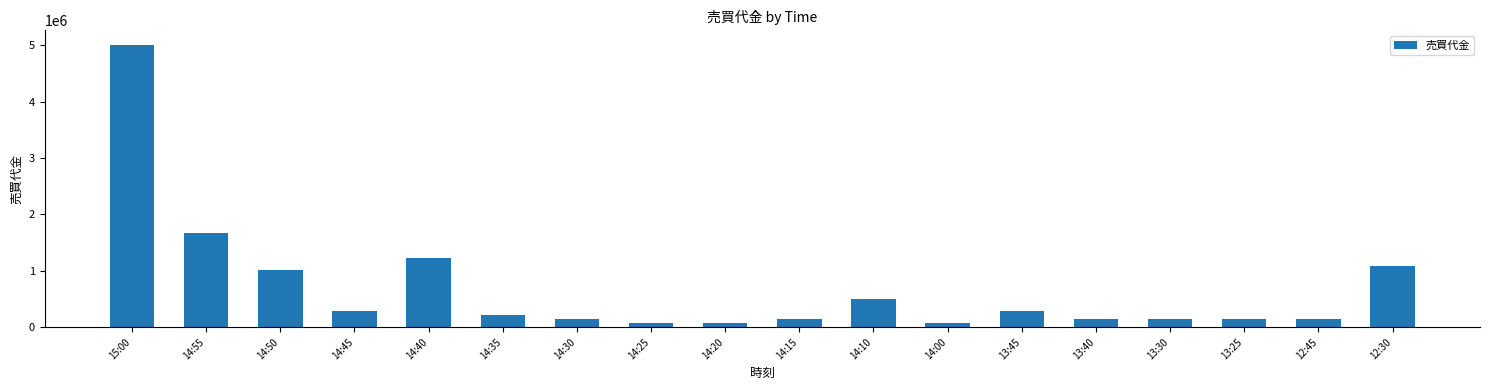

What value does the data have at 14:35, to the nearest 10?

218000